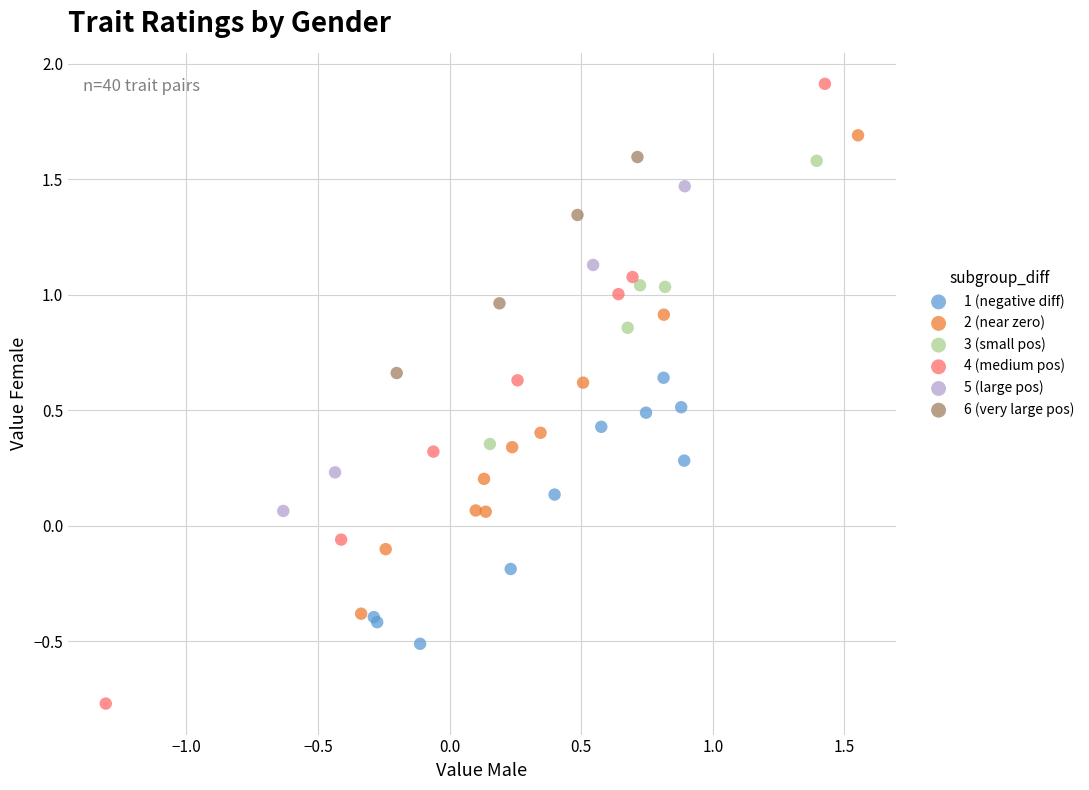

What are all the series names shown in the legend?

1 (negative diff), 2 (near zero), 3 (small pos), 4 (medium pos), 5 (large pos), 6 (very large pos)